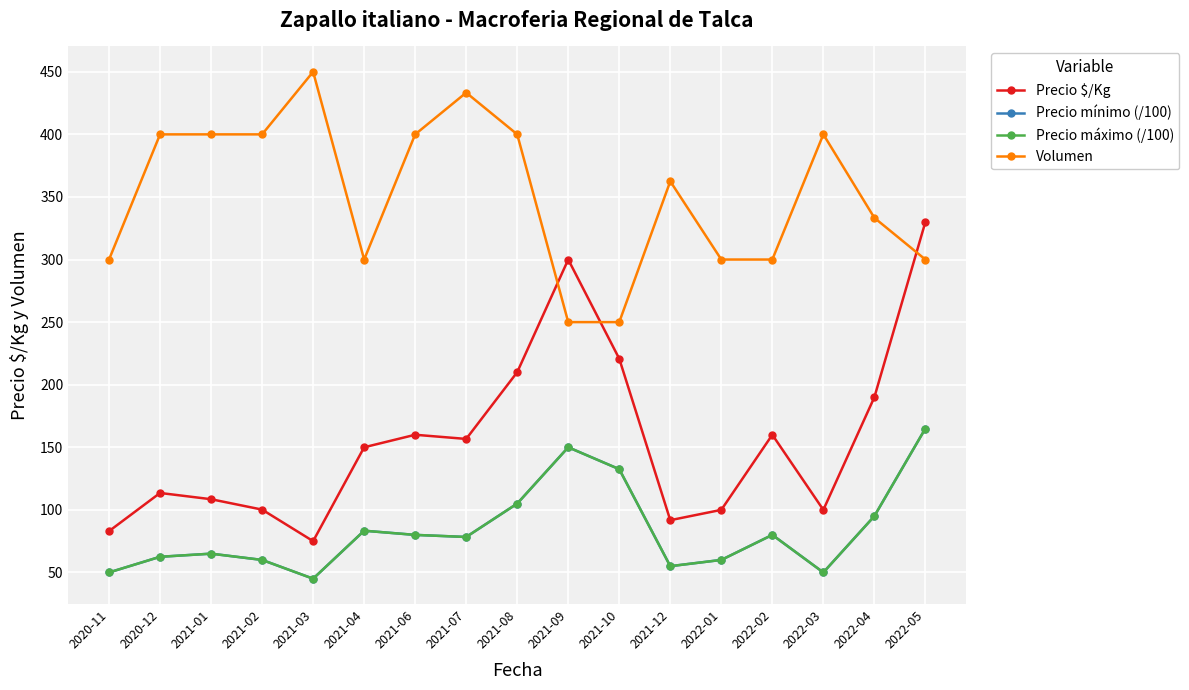

What is the total value across all series at 2021-06?

720.0